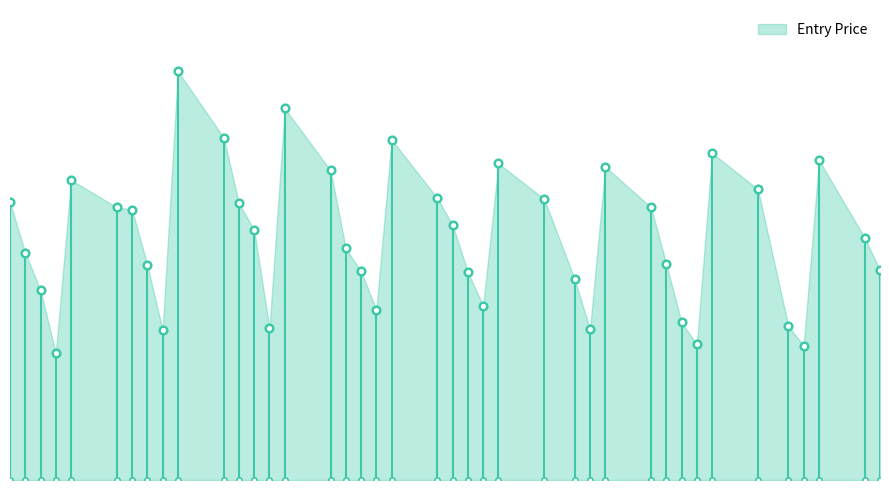

What is the change in value from 2023-07-21 to 2023-08-09?

-121.7